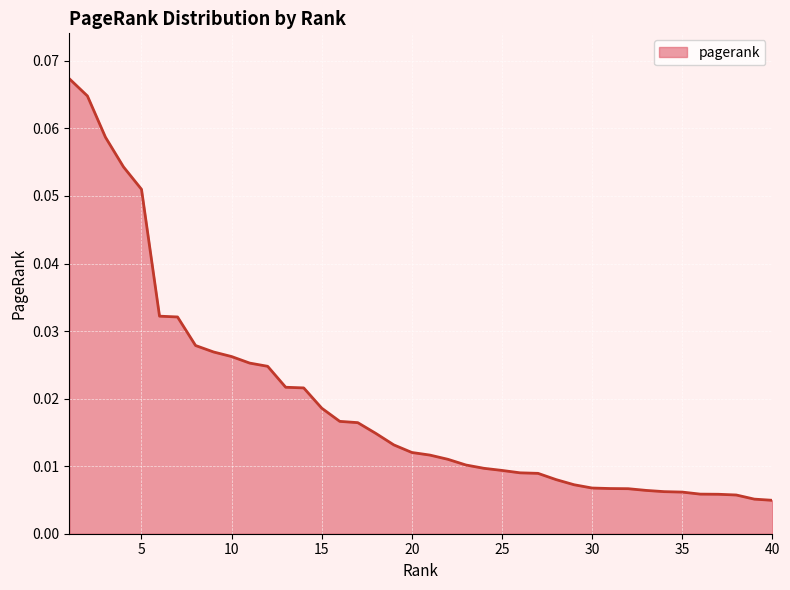

Does the chart have visible grid lines?

Yes